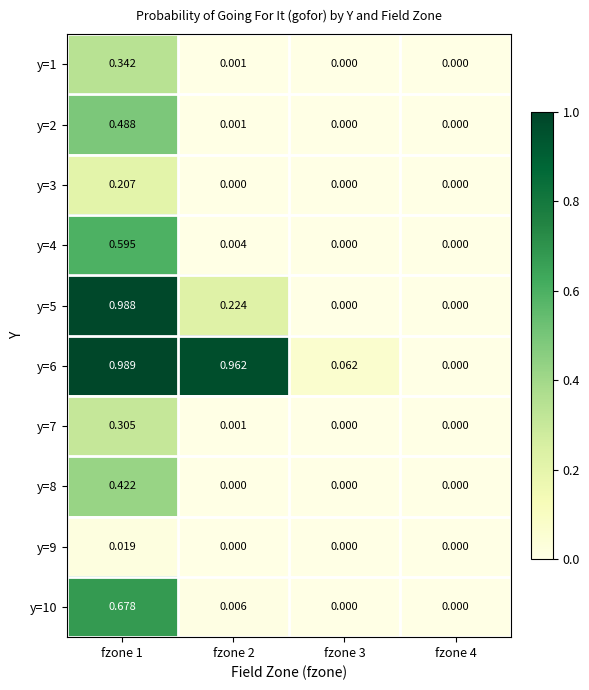

Is the value of y=5 at fzone 4 greater than the value of y=1 at fzone 2?

No